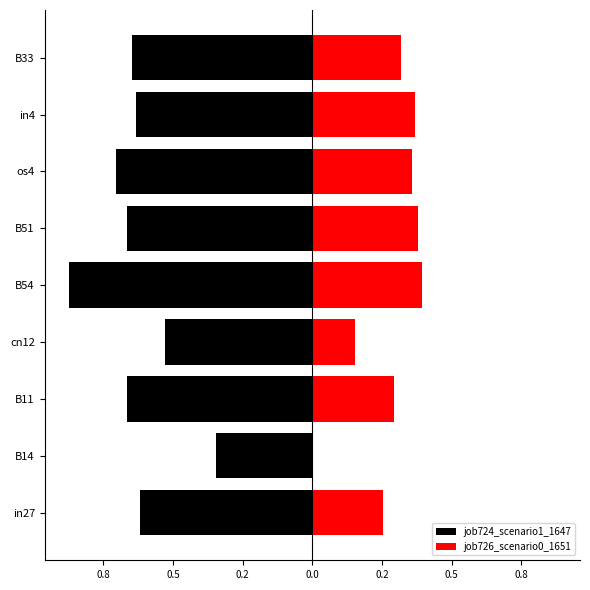

The job724_scenario1_1647 series shows -0.1 at B14. True or false?

False